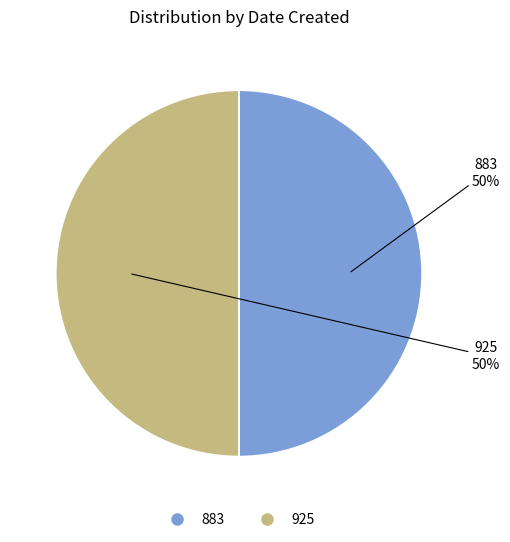

Is it true that 925 is 40% of the pie?

False